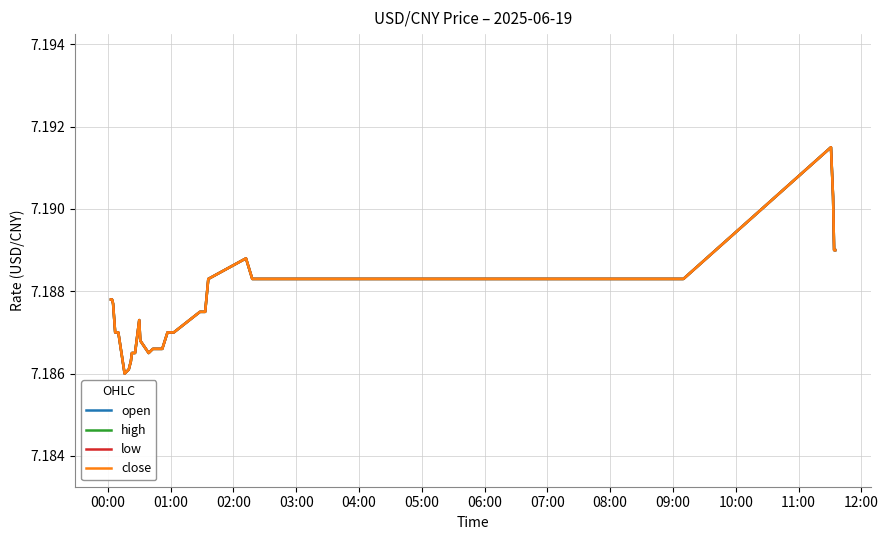

True or false: open and high intersect in this chart.

False